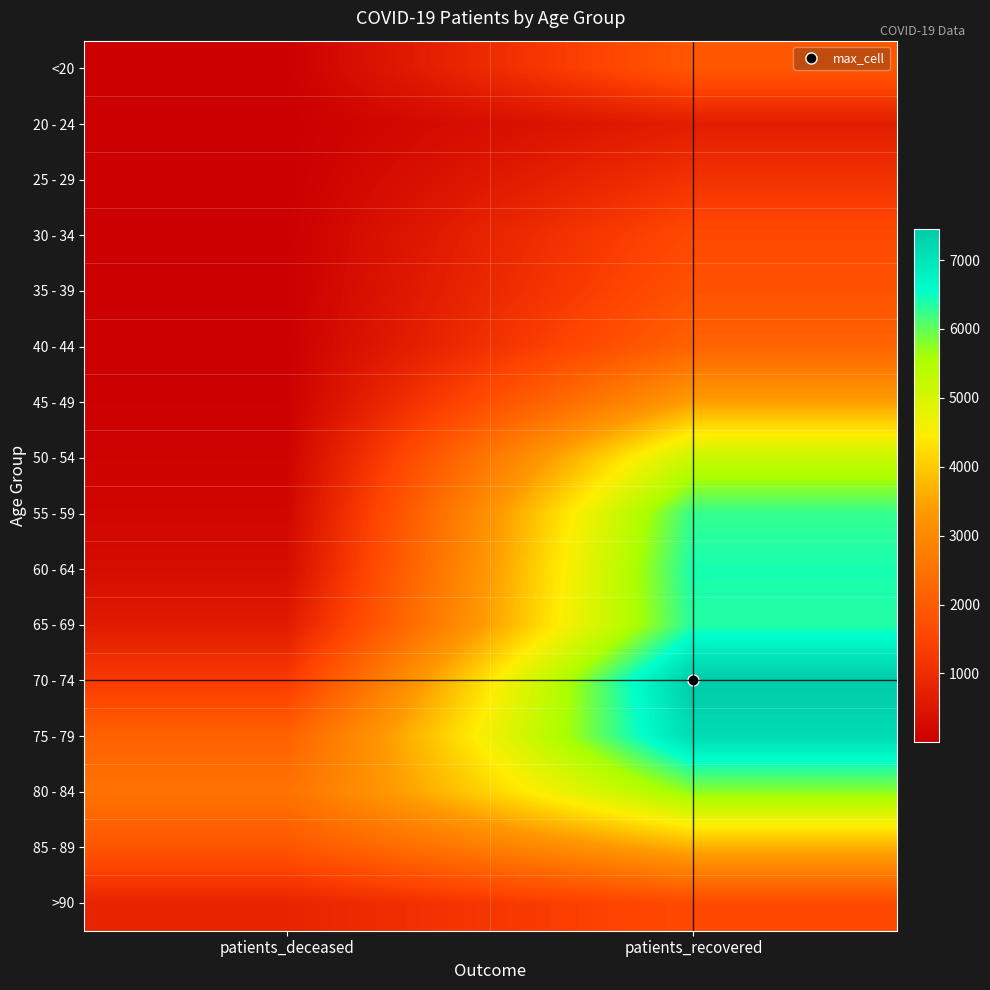

At how many categories does at least one series exceed 7104?

1